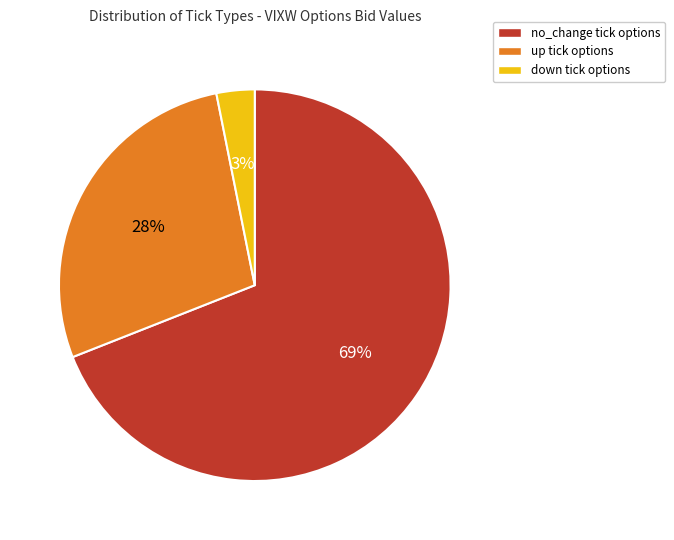

Is there any slice that represents more than half of the pie?

Yes